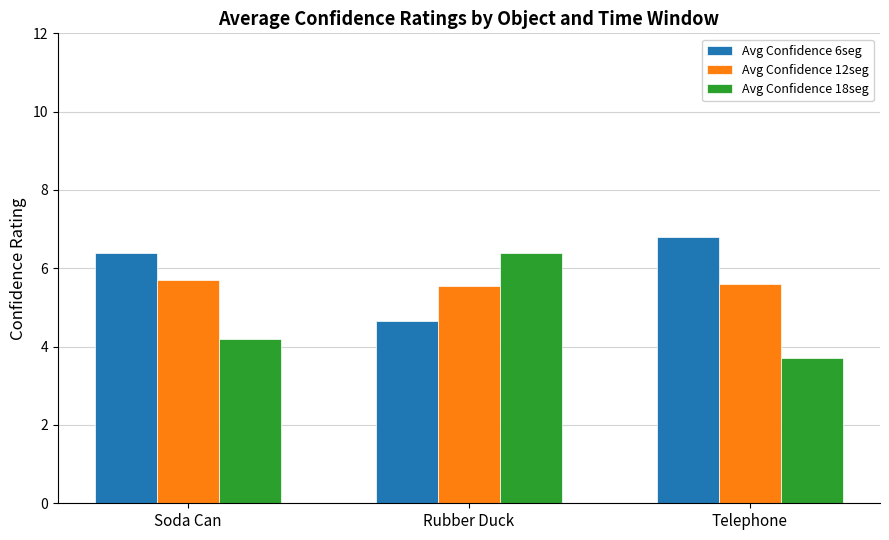

What is the total value across all series at Rubber Duck?

16.6